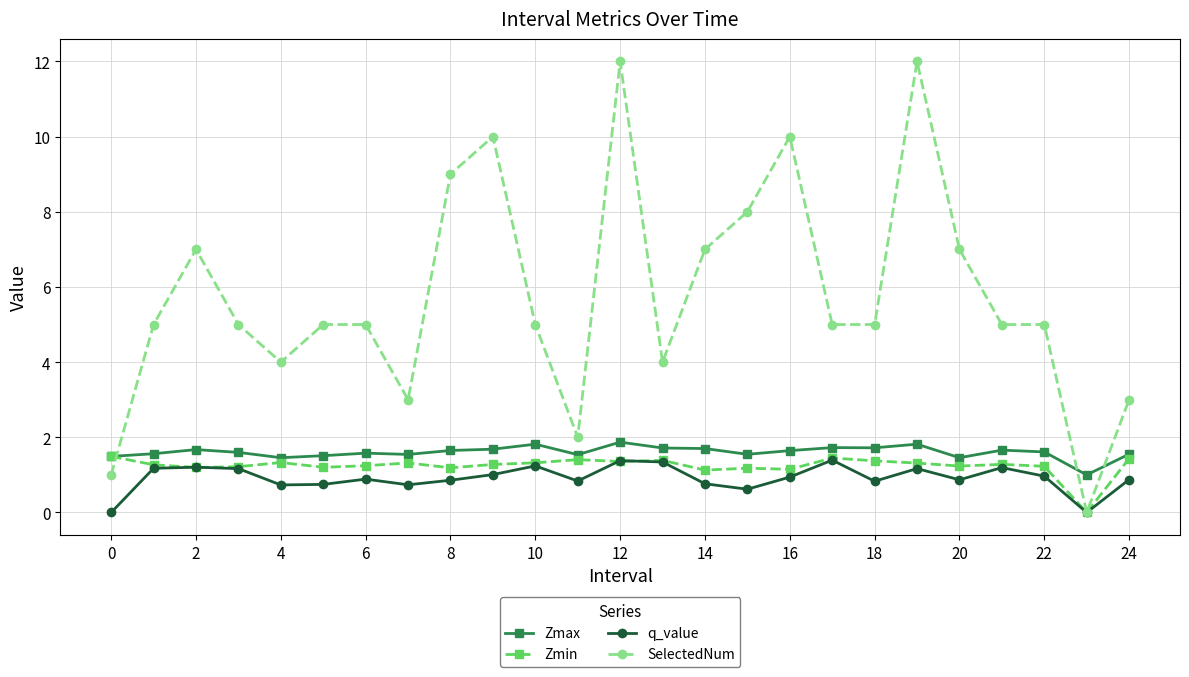

Which series has the largest total across all categories?

SelectedNum